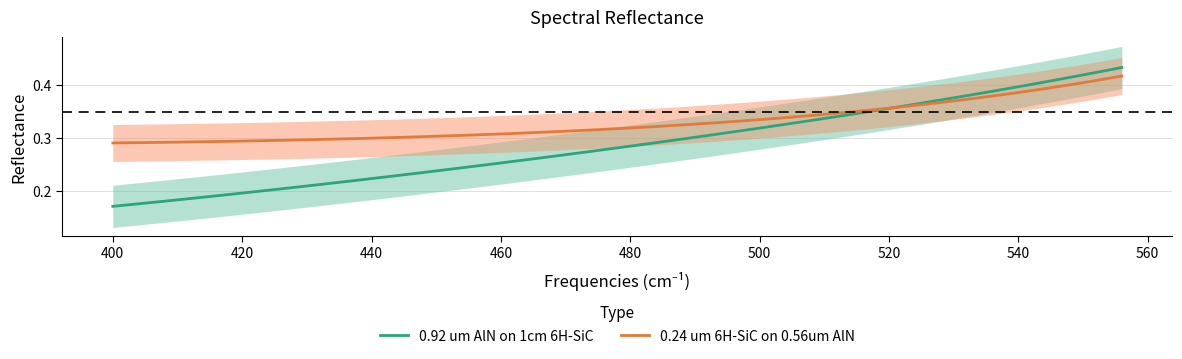

The value of 0.92 um AlN on 1cm 6H-SiC at 460 is 0.4. True or false?

False